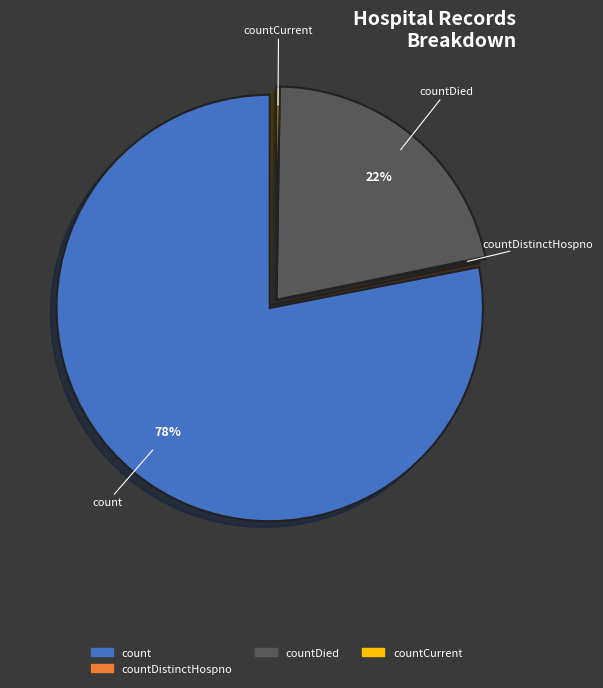

To the nearest percent, what is the average slice percentage?

25%